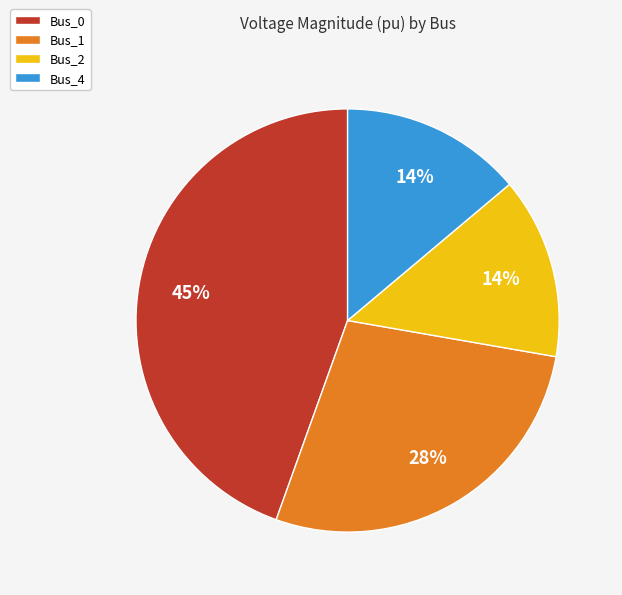

Do Bus_4 and Bus_0 together represent more than half of the pie?

Yes